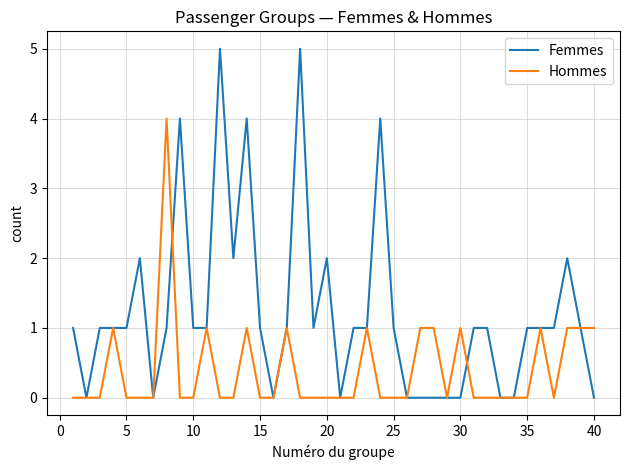

Does the chart display data point markers on the line(s)?

No